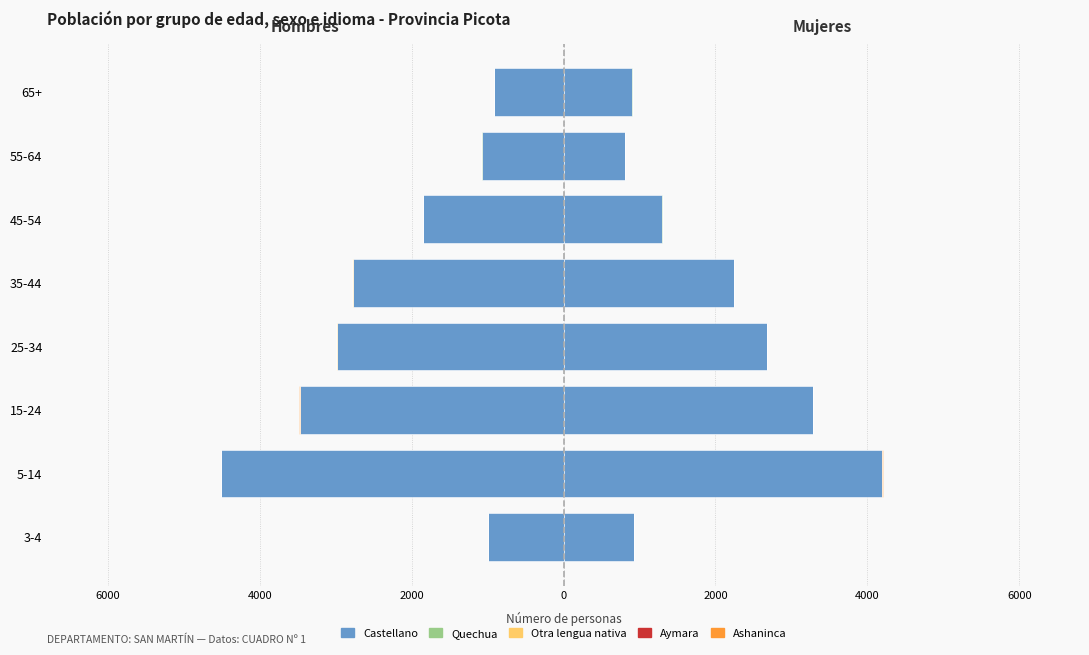

Which series changed the most between 15-24 and 55-64?

Castellano